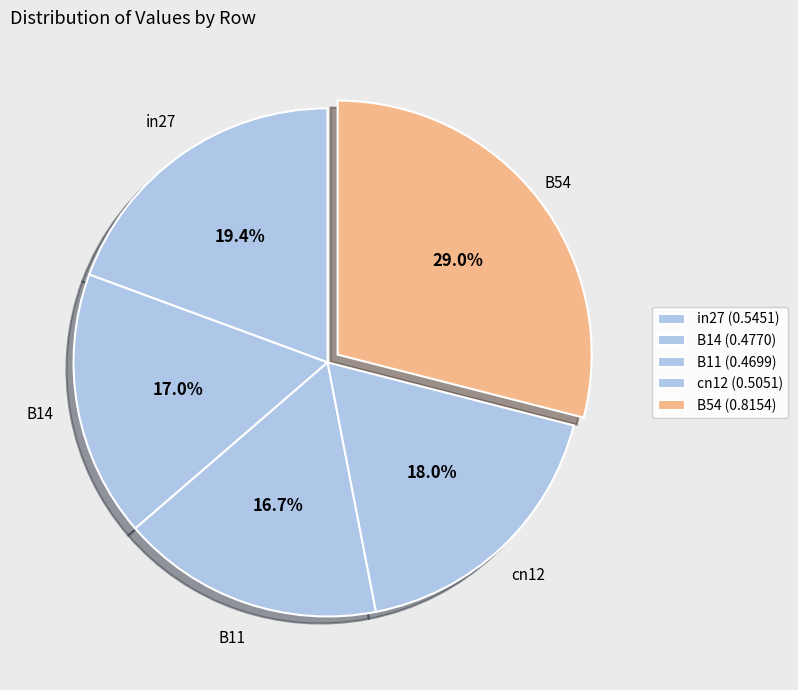

What percentage is the cn12 slice, to the nearest percent?

18%